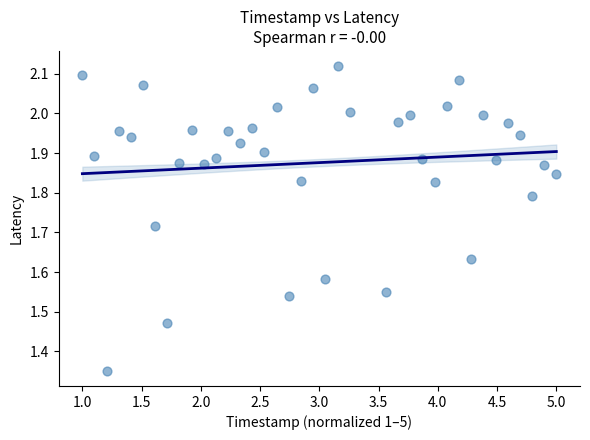

What is the range of X values (max minus min)?

4.0